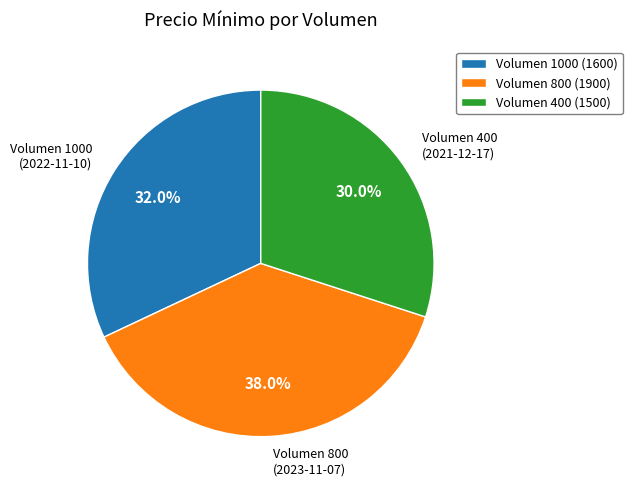

What percentage do Volumen 1000 (2022-11-10) and Volumen 400 (2021-12-17) together represent?

62.0%